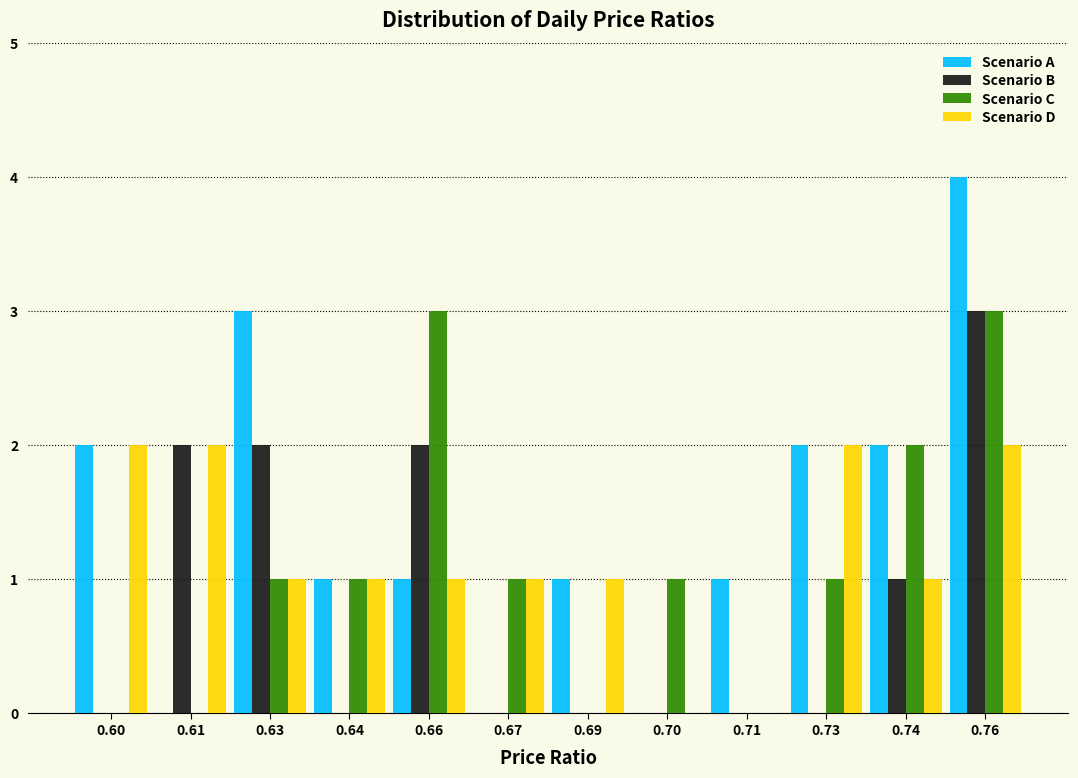

Which series has the largest total across all categories?

Scenario A